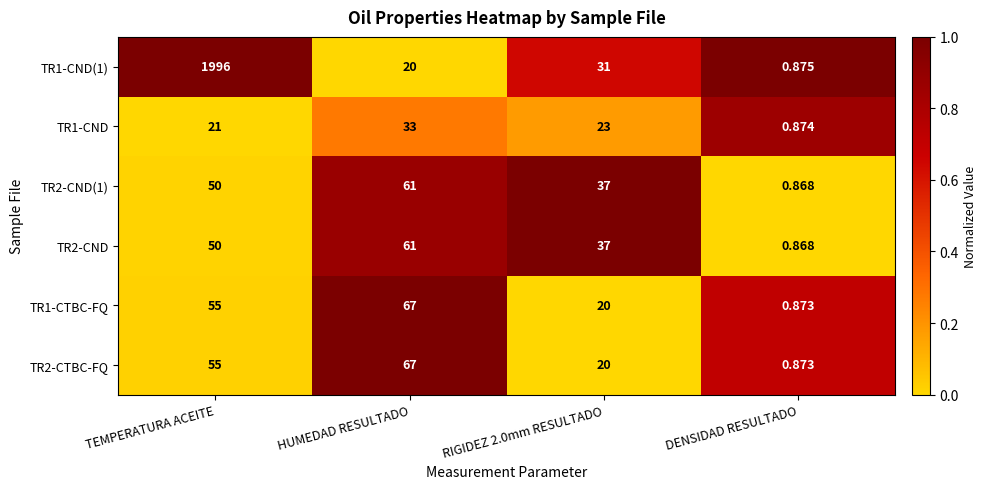

Which label corresponds to the largest value in the chart?

TEMPERATURA ACEITE